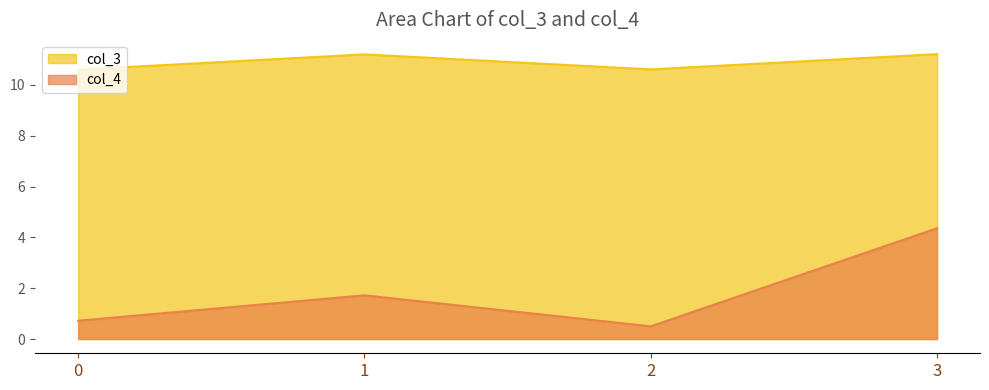

How many lines are shown in the chart?

2